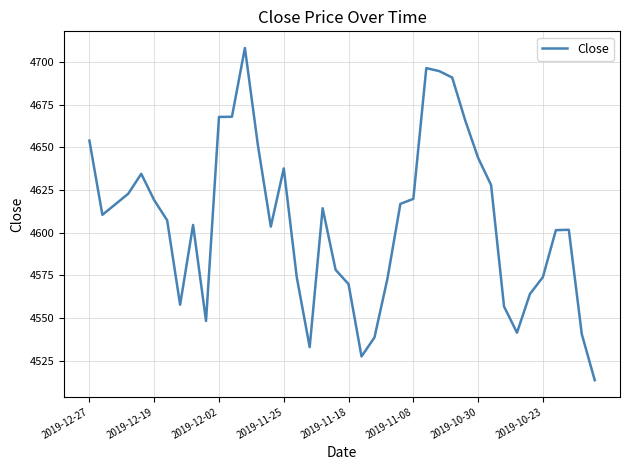

What is the sum of all values?

184268.9